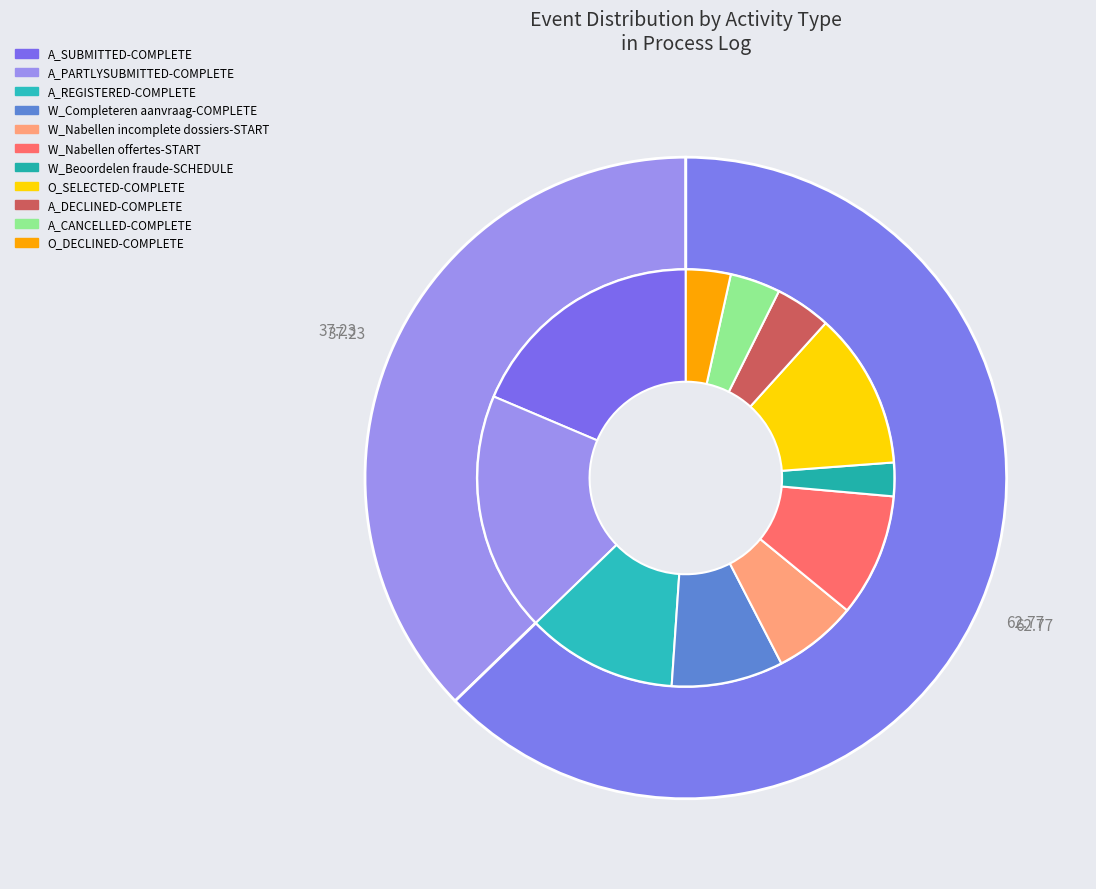

How many slices are in this pie chart?

2